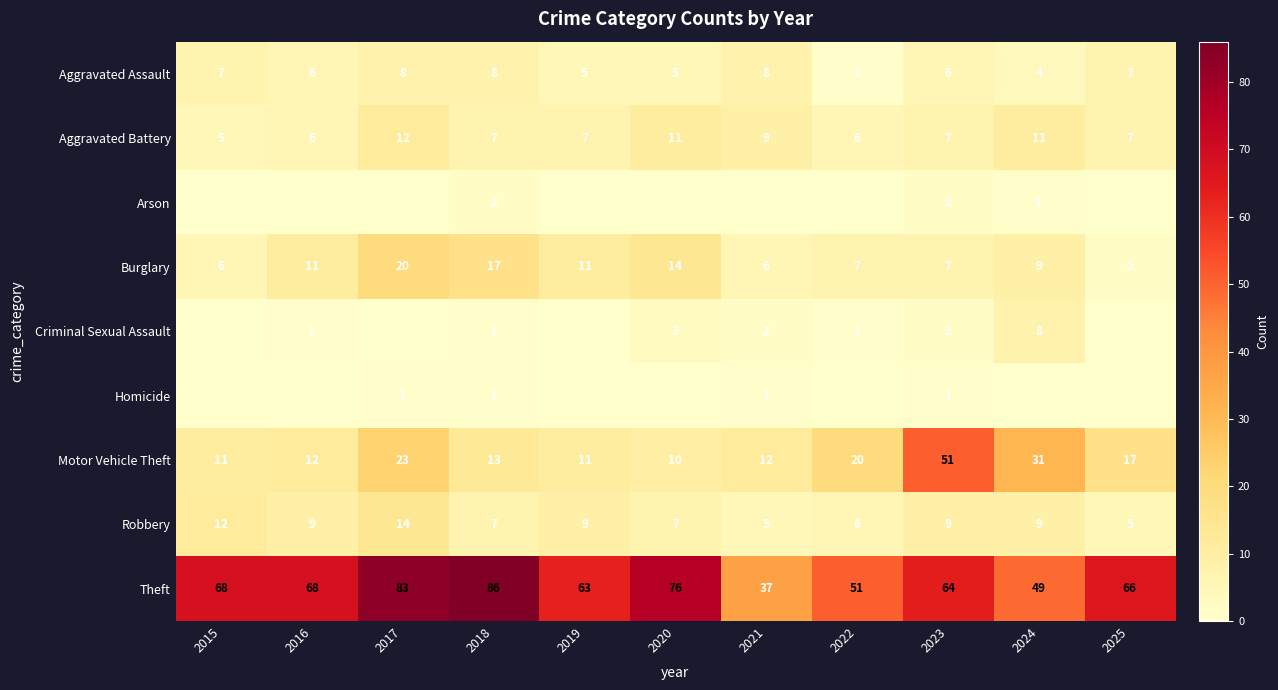

What is the difference between the highest and lowest values at 2023?

63